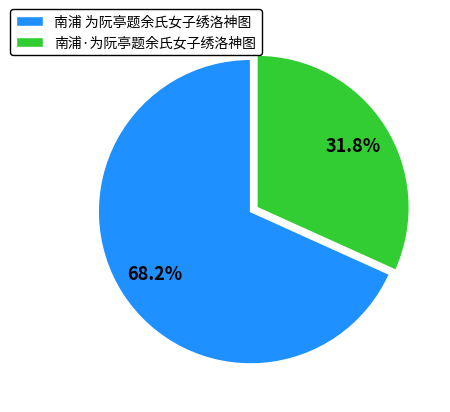

Does 南浦 为阮亭题余氏女子绣洛神图 account for over 50% of the chart?

Yes